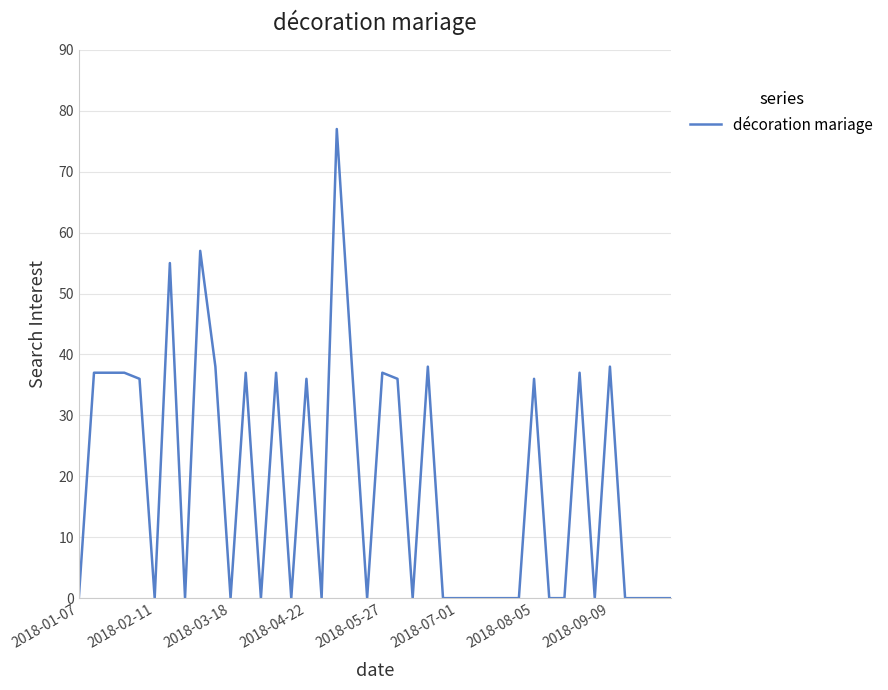

How many lines are shown in the chart?

1